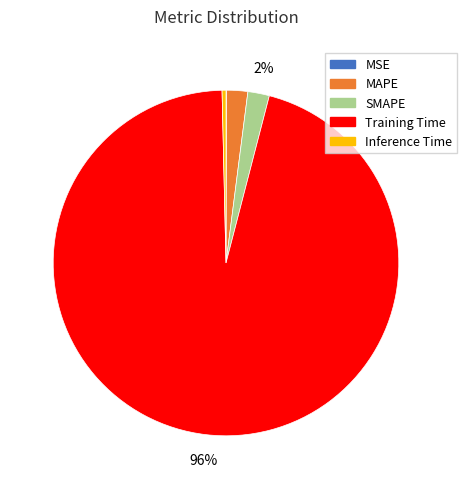

To the nearest percent, what is the difference between the largest and smallest slice percentages?

96%